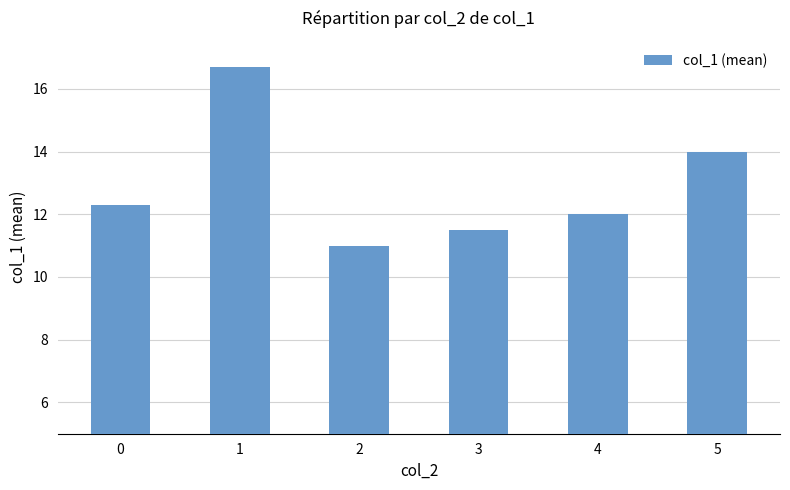

Are the bars grouped side by side (vs. stacked)?

No